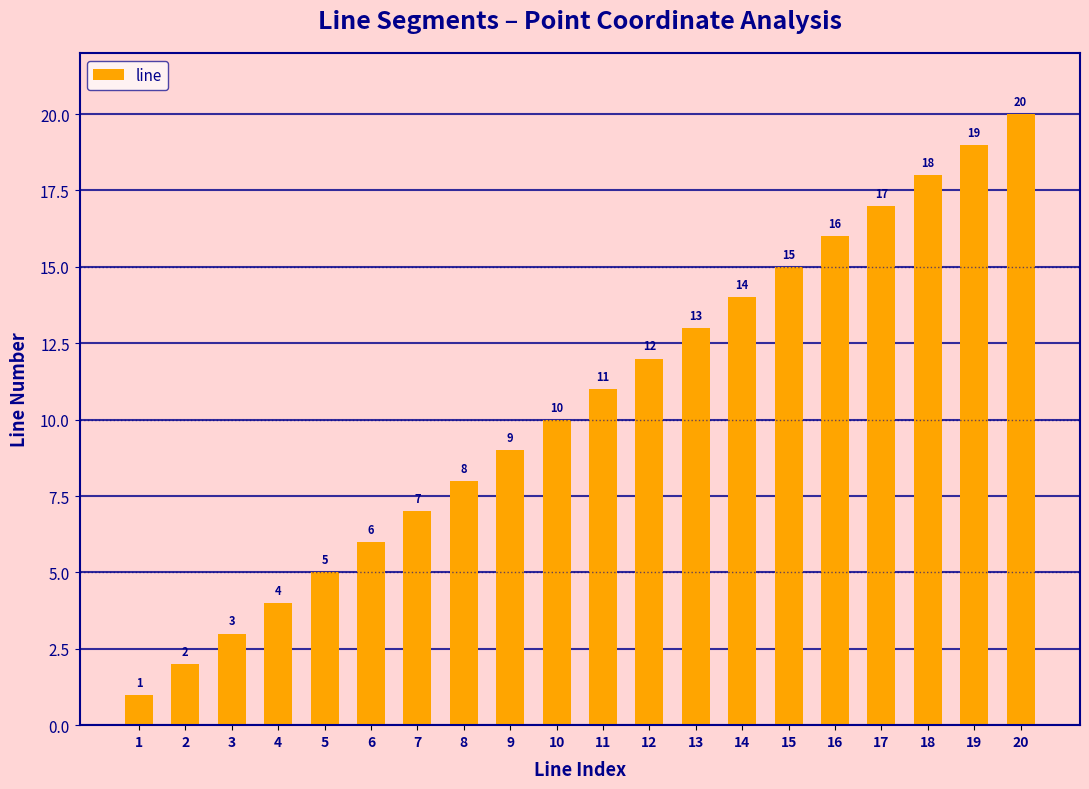

How many data points are less than 11?

10